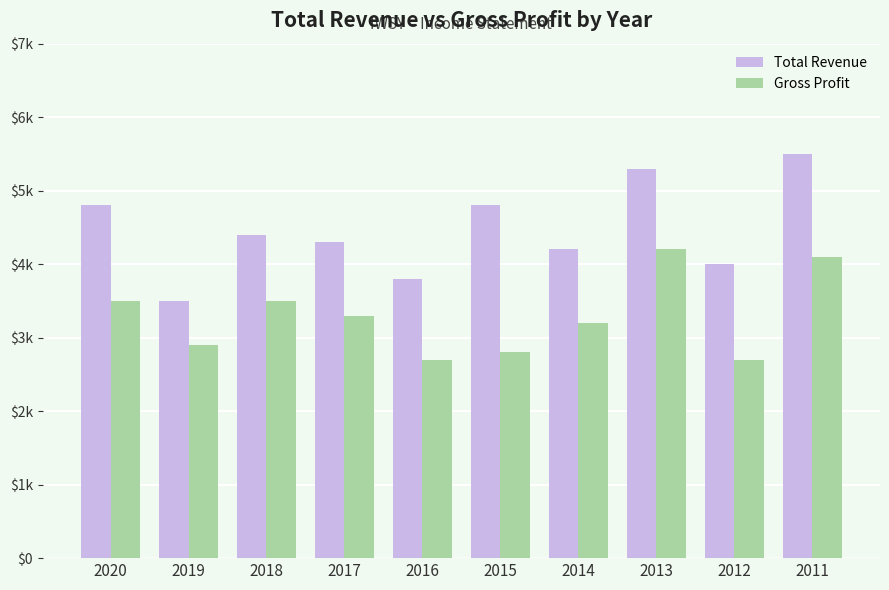

Reading left to right, transcribe all the data shown in this chart.

Total Revenue: 4800	3500	4400	4300	3800	4800	4200	5300	4000	5500
Gross Profit: 3500	2900	3500	3300	2700	2800	3200	4200	2700	4100